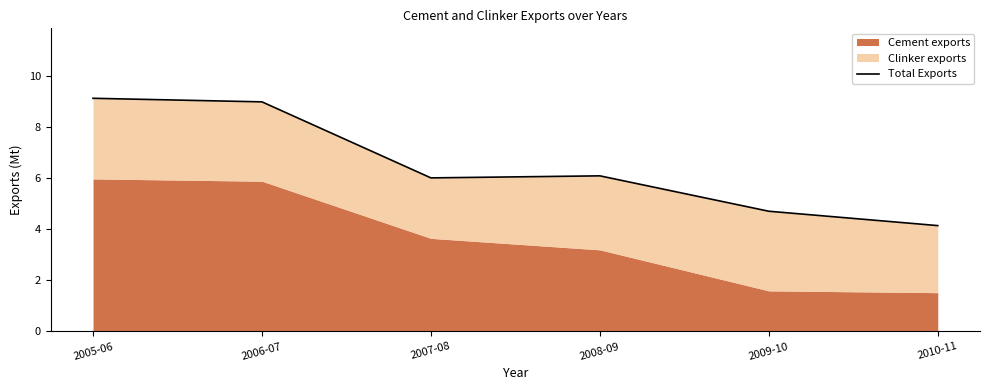

How many lines are shown in the chart?

1